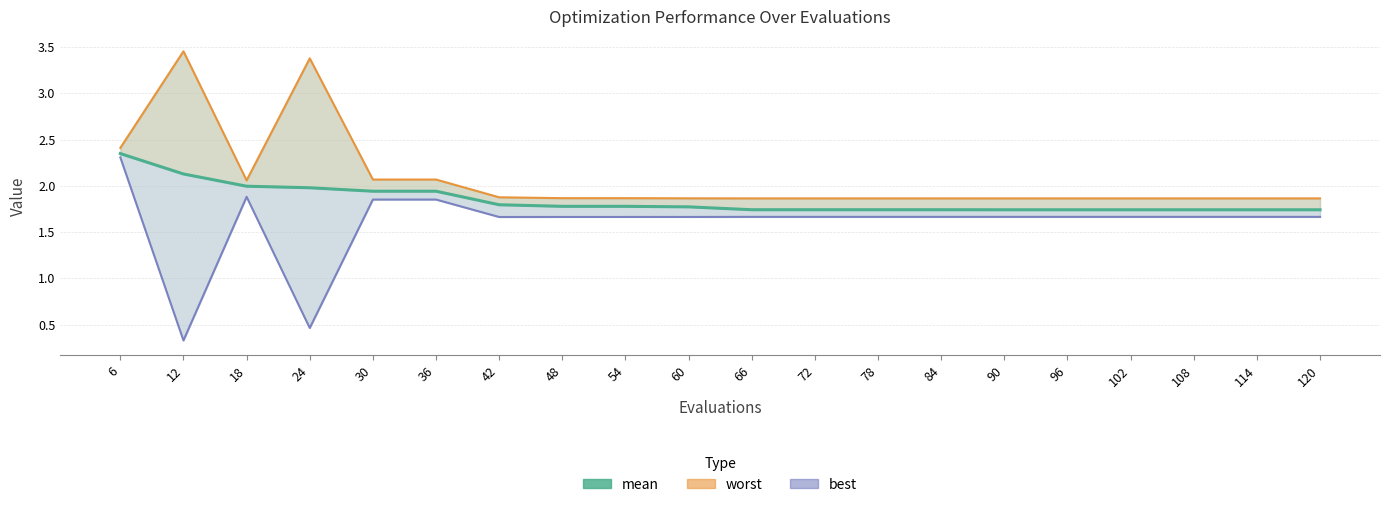

At 84, list the series in order from smallest to largest.

best, mean, worst